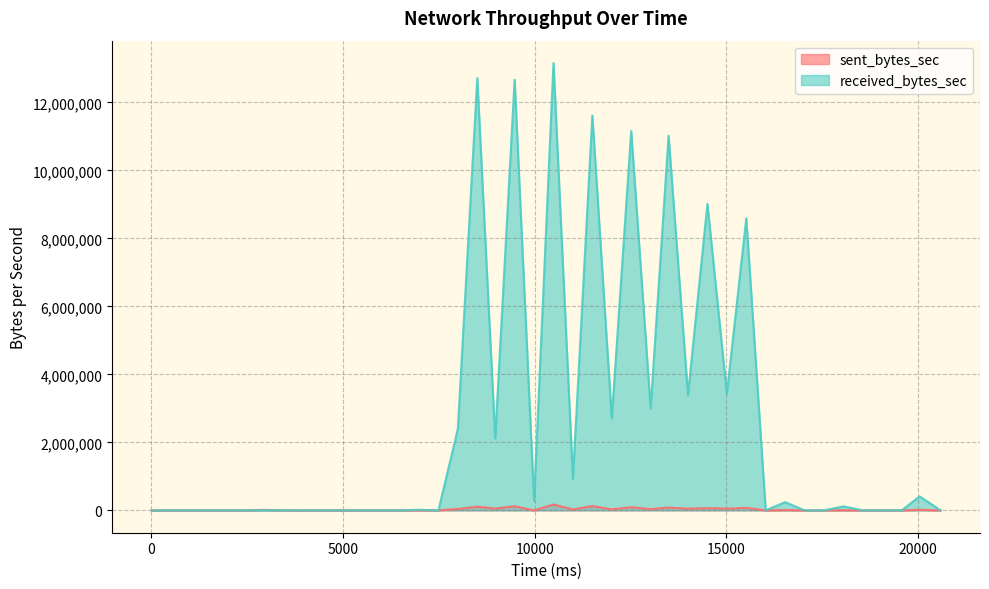

Rank the series by their average value, from lowest to highest.

sent_bytes_sec, received_bytes_sec